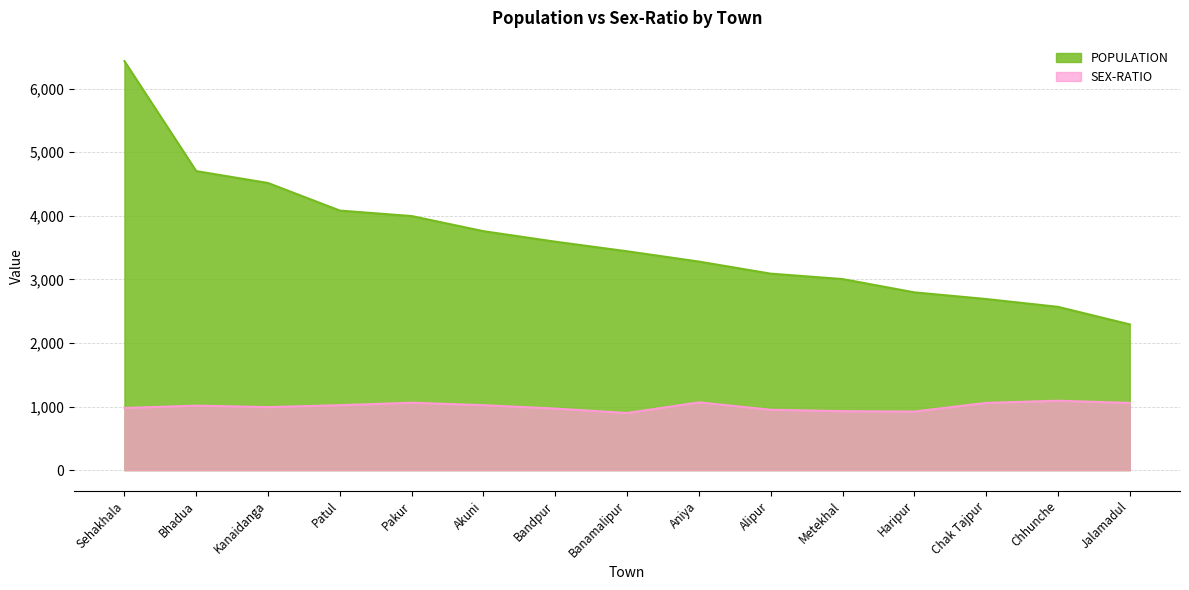

Which category has the lowest value across all series?

Banamalipur